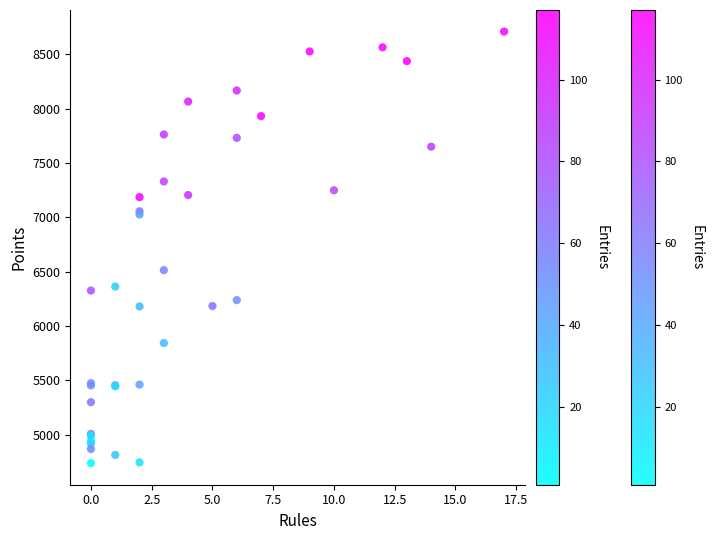

What Y value in the scatter plot is closest to 6722?

6513